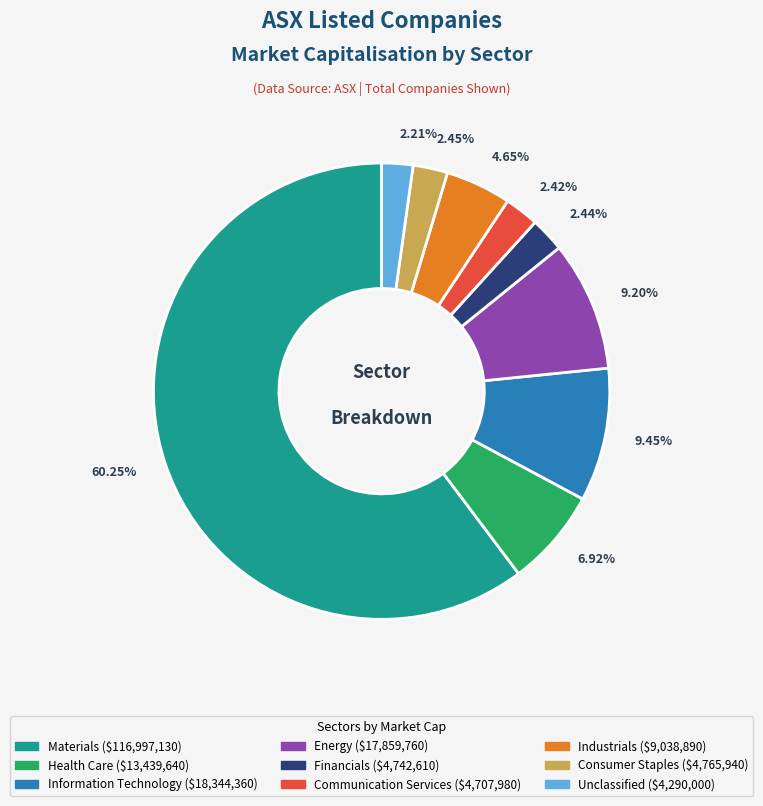

How many slices are in this pie chart?

9